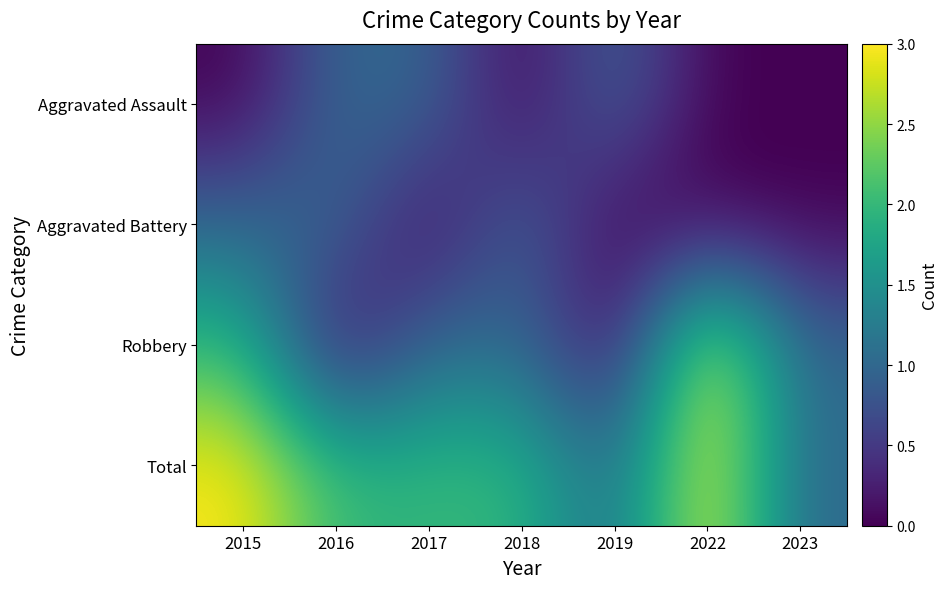

Reading left to right, what are all the values shown in this chart?

Aggravated Assault: 2015=0	2016=1	2017=1	2018=0	2019=1	2022=0	2023=0
Aggravated Battery: 2015=1	2016=1	2017=0	2018=1	2019=0	2022=0	2023=0
Robbery: 2015=2	2016=0	2017=1	2018=1	2019=0	2022=3	2023=1
Total: 2015=3	2016=2	2017=2	2018=2	2019=1	2022=3	2023=1